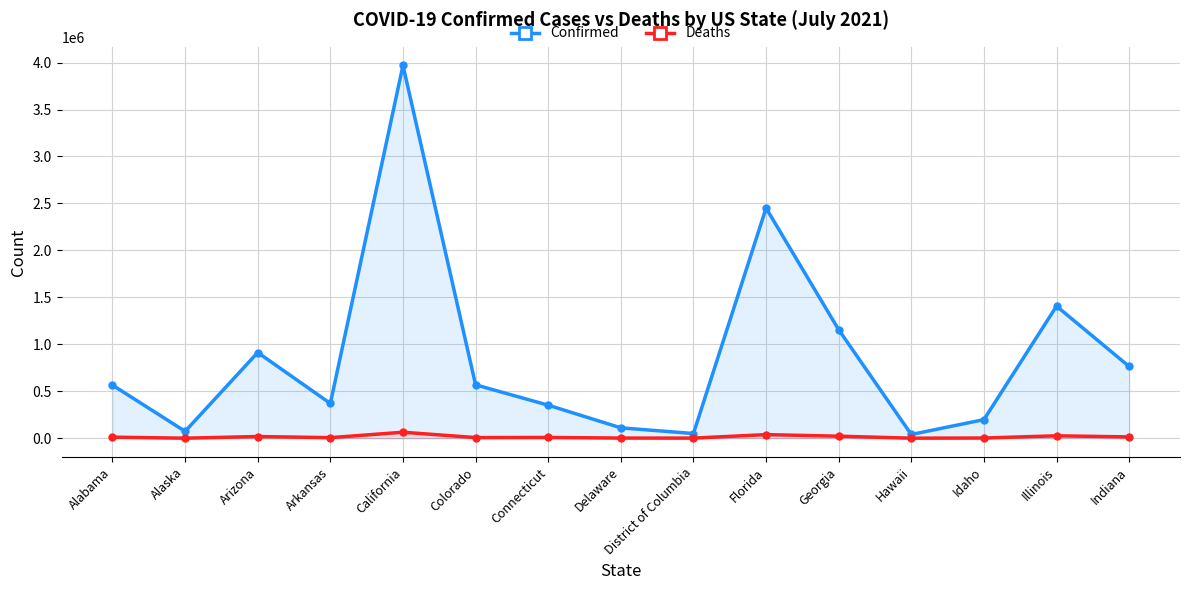

What is the maximum value for Confirmed?

3969579